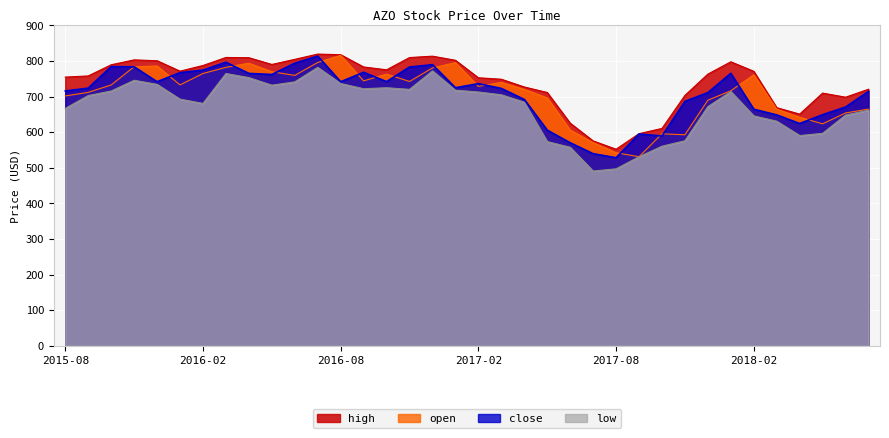

True or false: open has more than 2 interior local peaks.

True